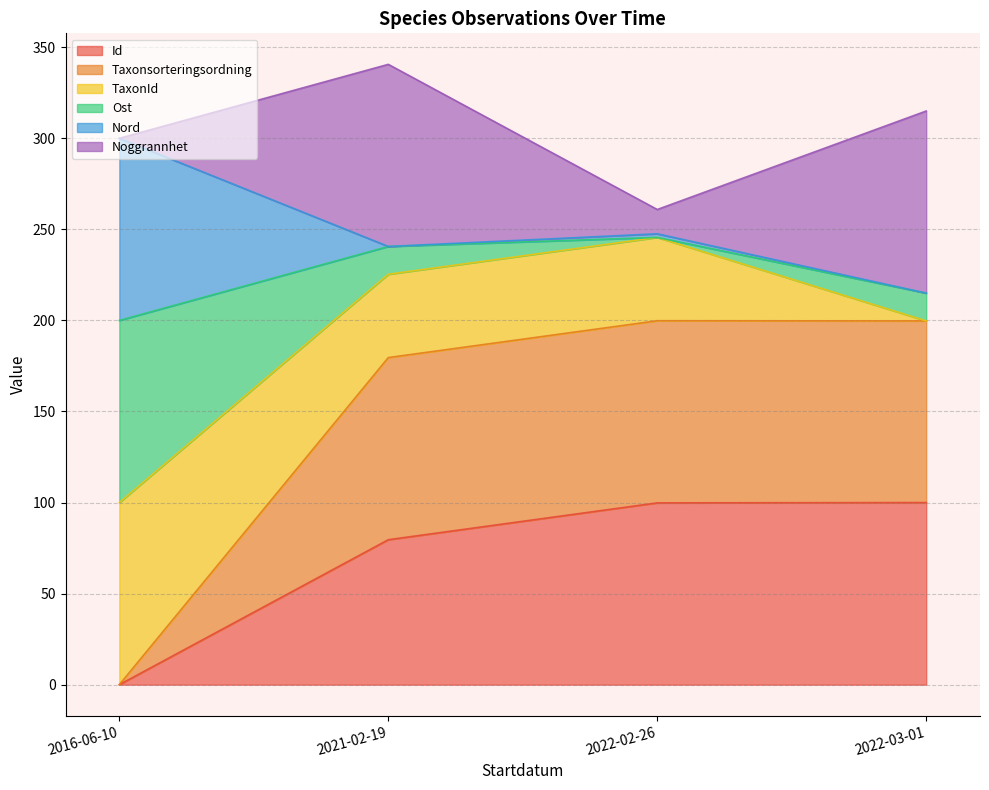

At which label does Id reach its minimum?

2016-06-10